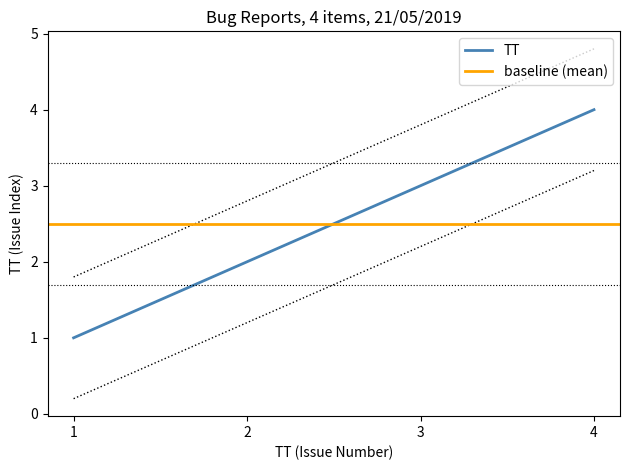

Is it true that TT equals 3 at 3?

True